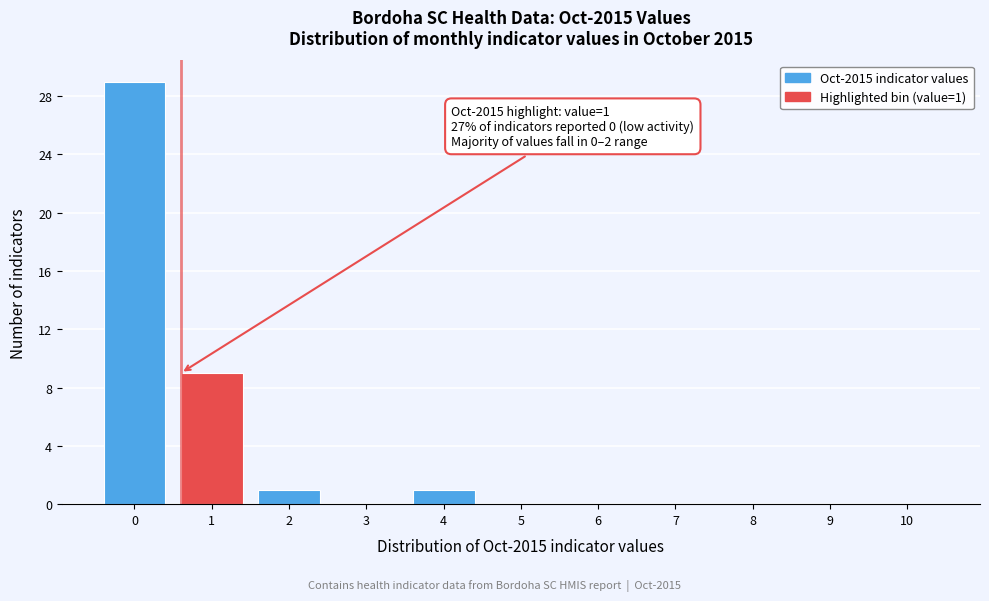

Reading left to right, transcribe all the data shown in this chart.

0=29	1=9	2=1	3=0	4=1	5=0	6=0	7=0	8=0	9=0	10=0